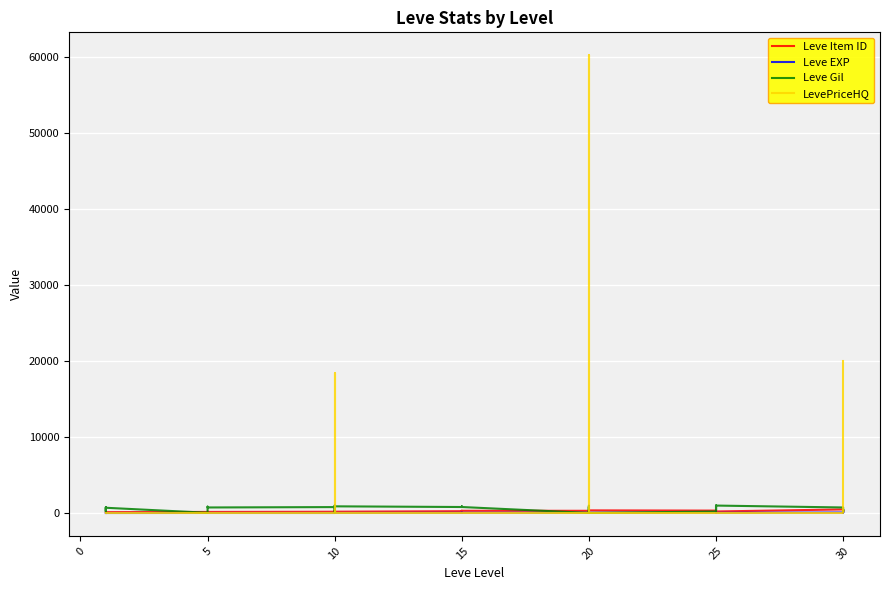

What are all the series names shown in the legend?

Leve Item ID, Leve EXP, Leve Gil, LevePriceHQ